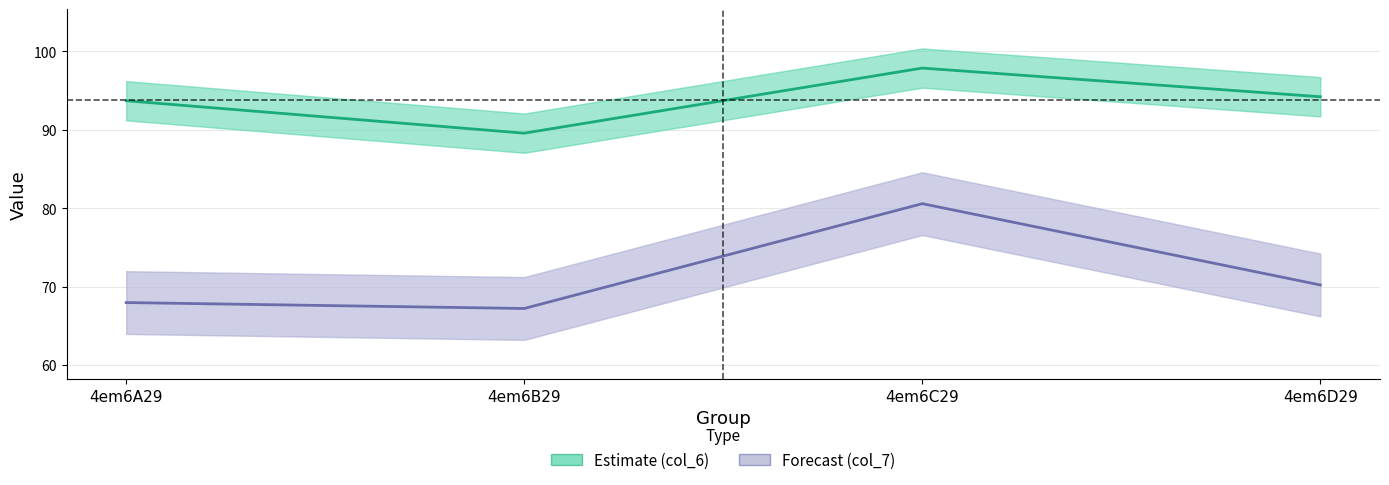

At which category does Forecast (col_7) reach its first local valley?

4em6B29